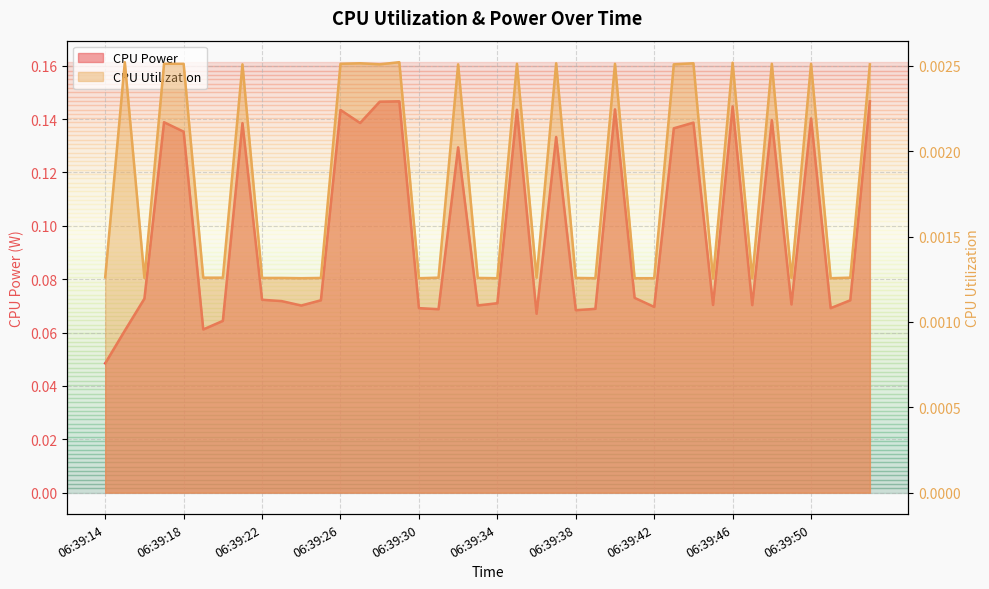

Which series has the largest range (max minus min)?

CPU Power